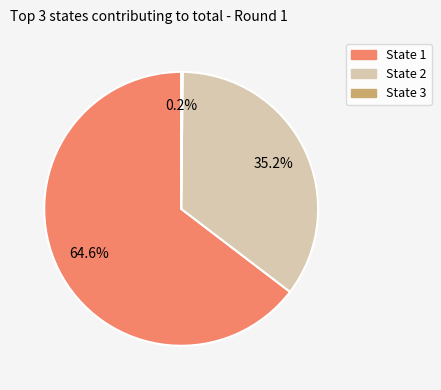

Does any single category account for the majority?

Yes